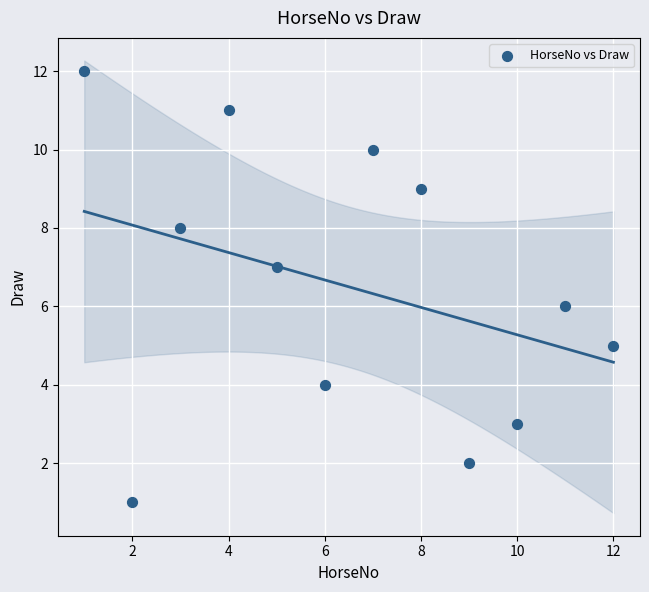

What is the average X value?

6